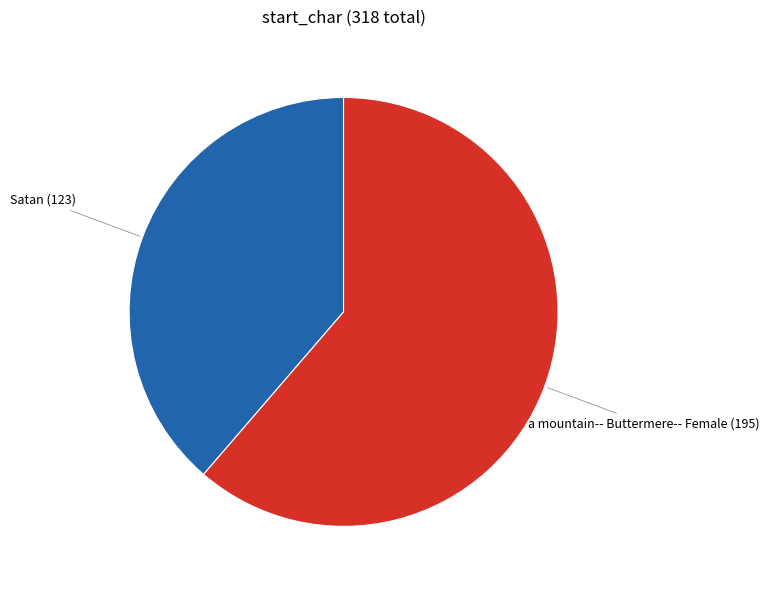

Does any single category account for the majority?

Yes